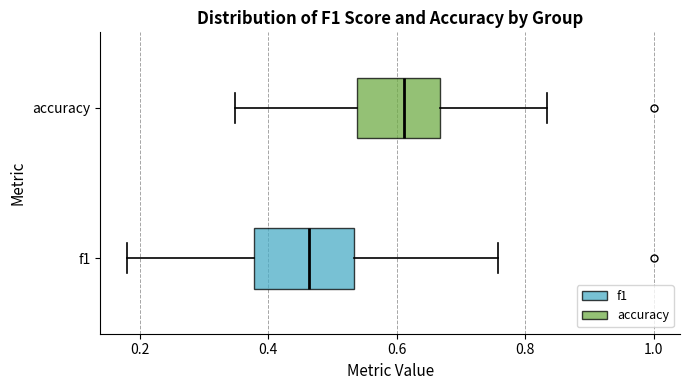

Where does the right whisker of the box for accuracy end on the x-axis? The values are not printed on the chart, so give them approximately, as read against the axis.

0.84